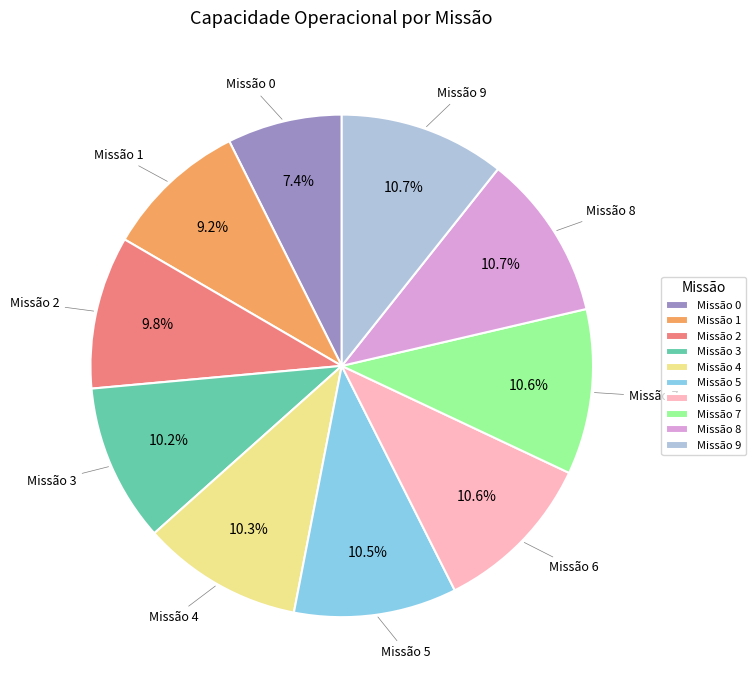

How many segments does this pie chart have?

10